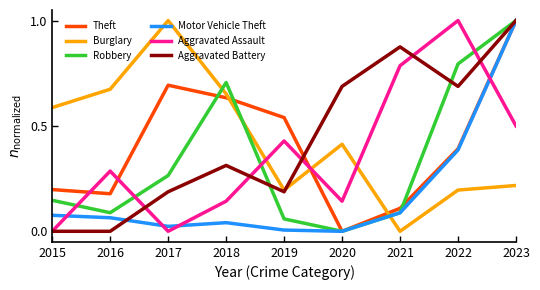

At which label does Robbery reach its minimum?

2020